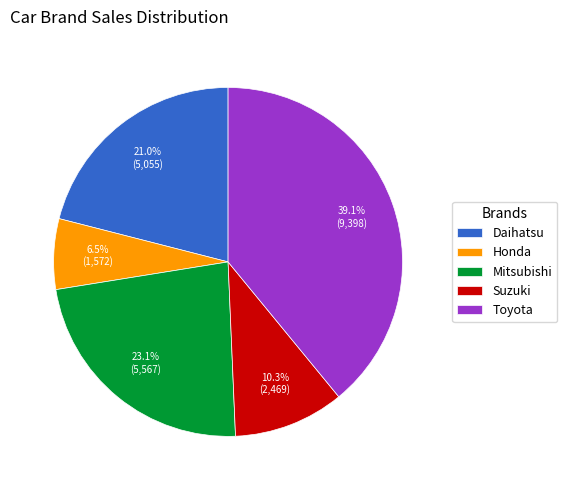

Is it true that Daihatsu is 21% of the pie?

True